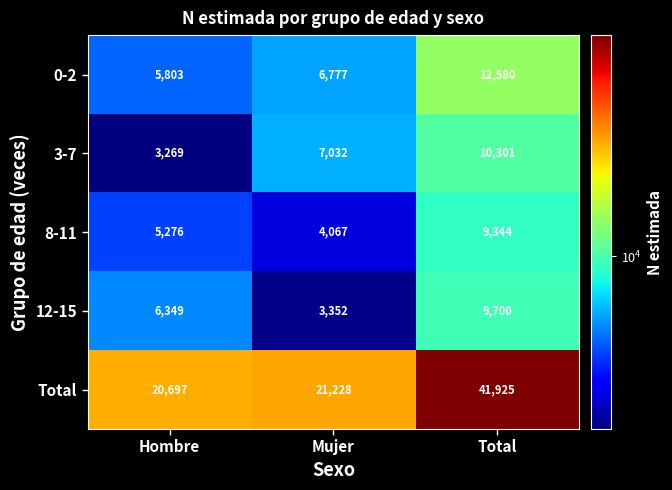

What is the spread (max minus min) of values at Total?

32581